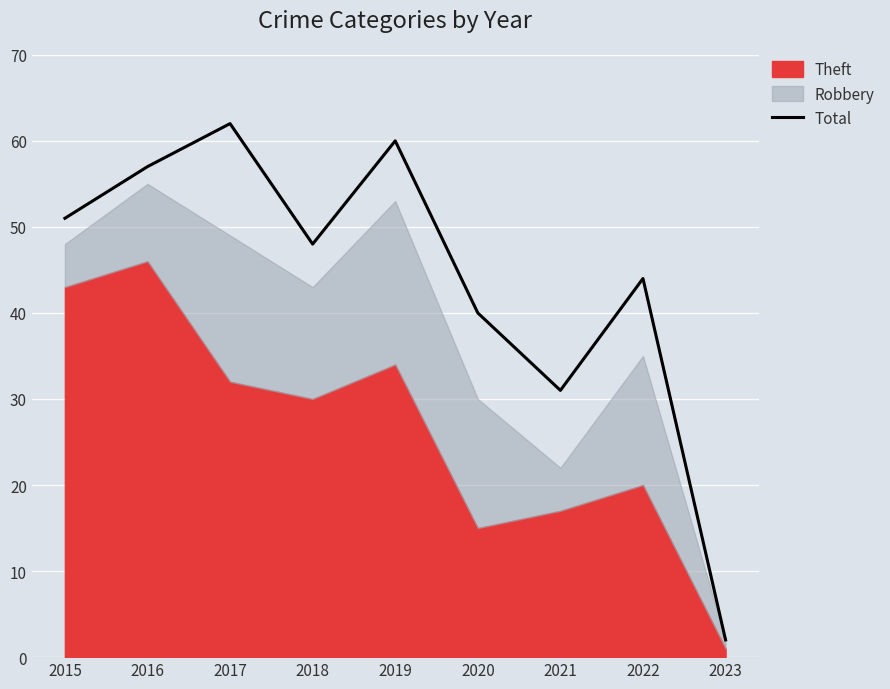

What is the maximum value shown in the chart?

62